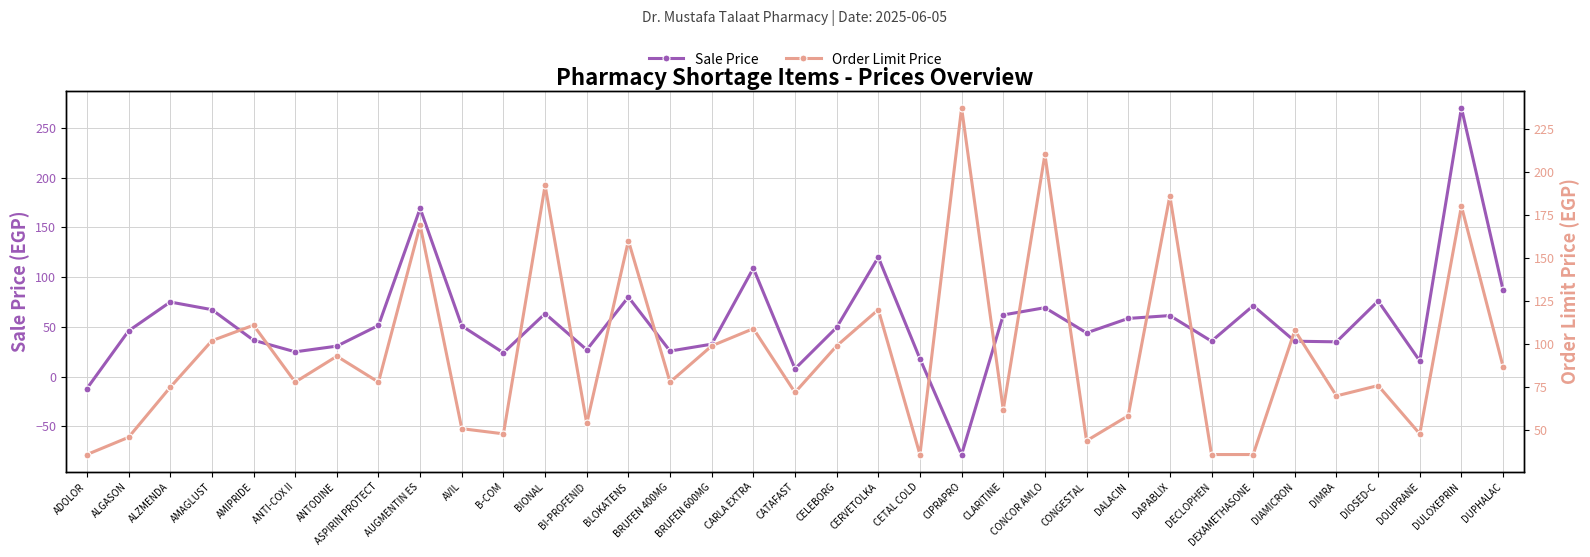

Rank the categories by Order Limit Price value from lowest to highest.

ADOLOR, CETAL COLD, DECLOPHEN, DEXAMETHASONE, CONGESTAL, ALGASON, B-COM, DOLIPRANE, AVIL, BI-PROFENID, DALACIN, CLARITINE, DIMRA, CATAFAST, ALZMENDA, DIOSED-C, ANTI-COX II, ASPIRIN PROTECT, BRUFEN 400MG, DUPHALAC, ANTODINE, BRUFEN 600MG, CELEBORG, AMAGLUST, DIAMICRON, CARLA EXTRA, AMIPRIDE, CERVETOLKA, BLOKATENS, AUGMENTIN ES, DULOXEPRIN, DAPABLIX, BIONAL, CONCOR AMLO, CIPRAPRO